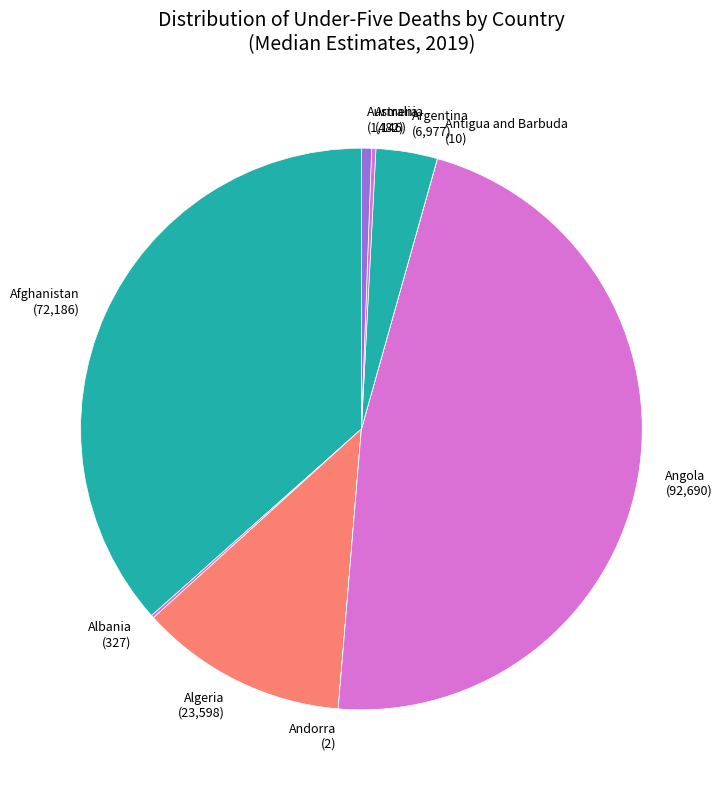

Is there a majority slice in this chart?

No